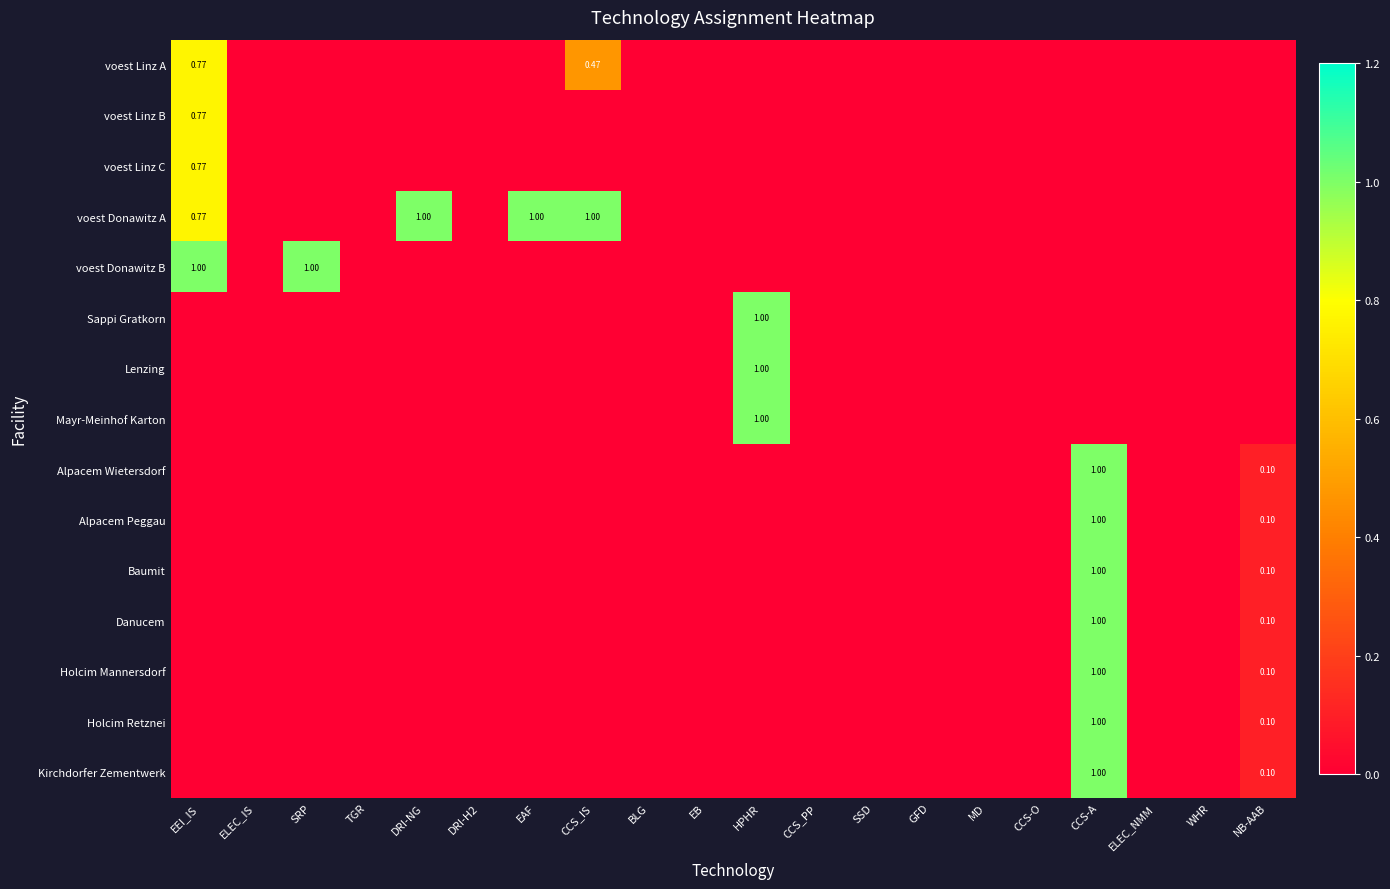

Where is voest Linz C nearest to the value 0?

ELEC_IS